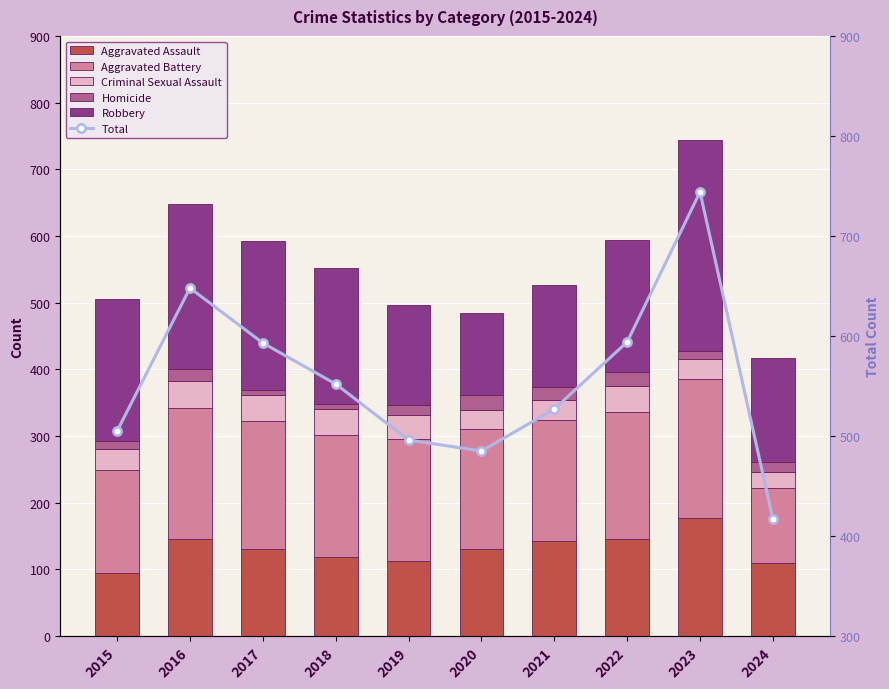

Which has a higher value, 2018 or 2021?

2021